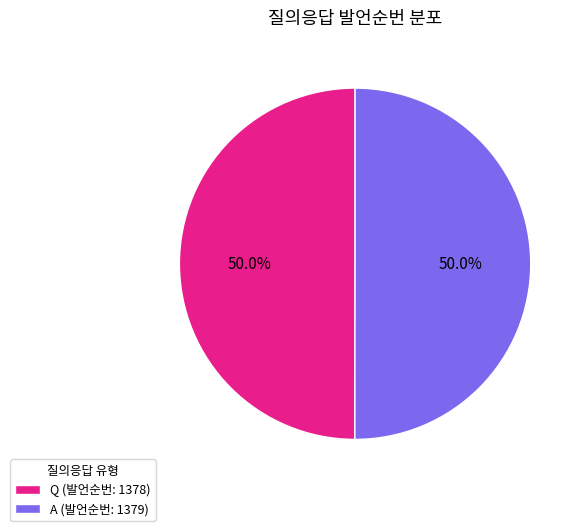

What is the ratio of the value at Q (발언순번: 1378) to the value at A (발언순번: 1379)?

1.0